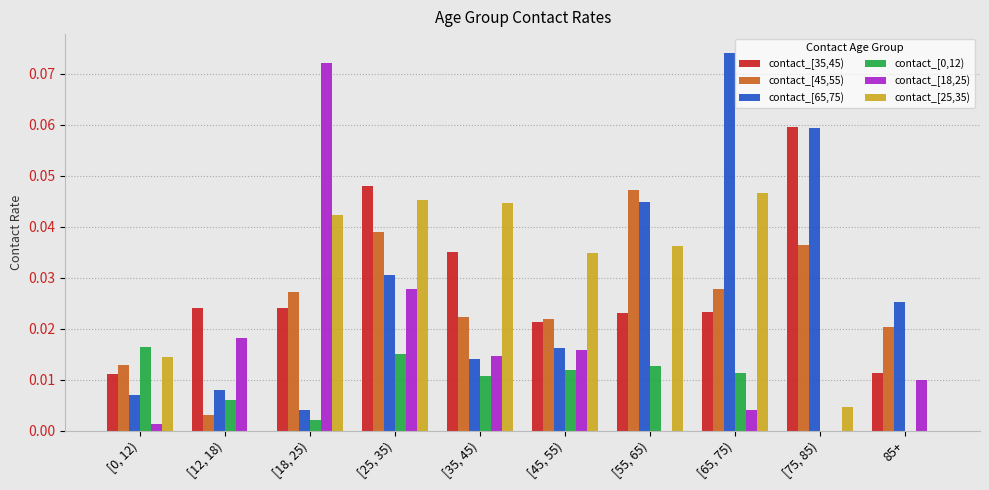

Count the number of data series in this chart.

6